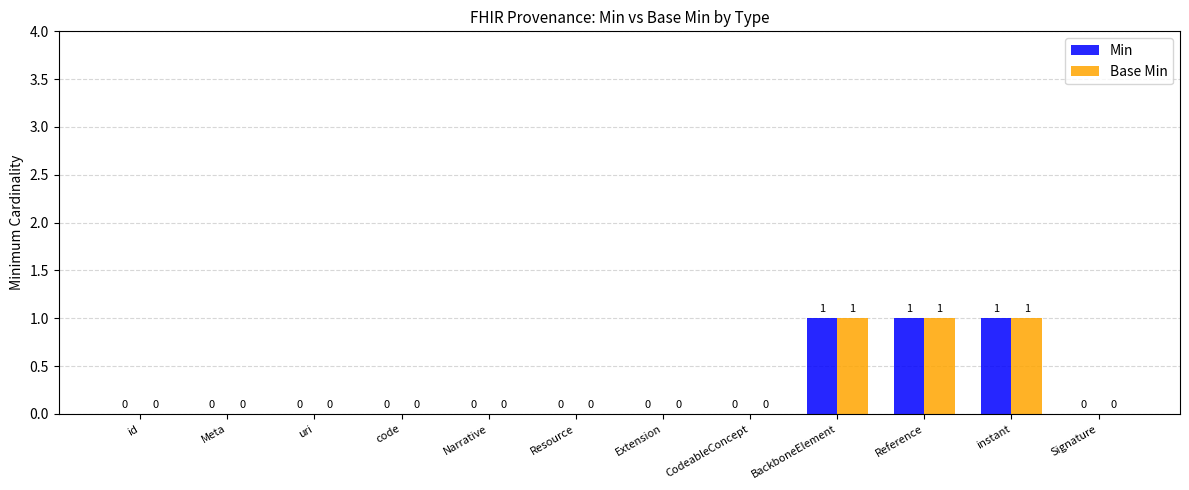

How many groups of bars are there?

12